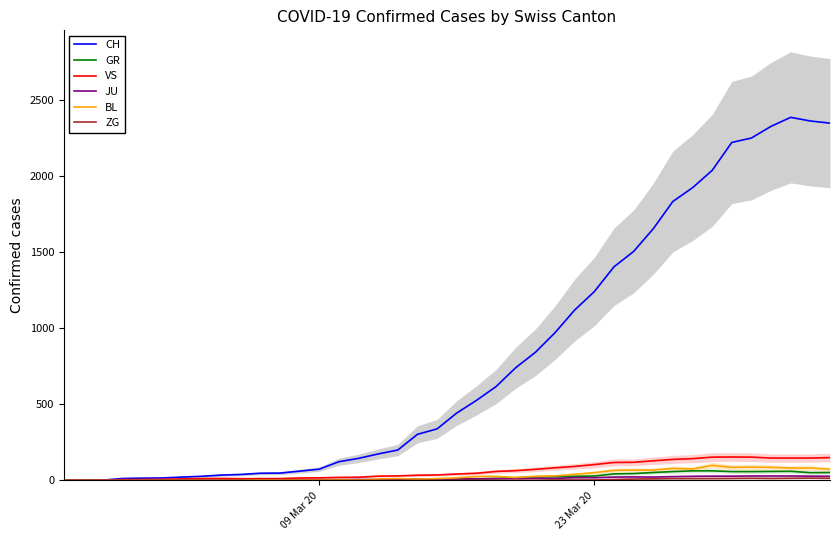

What are all the series names shown in the legend?

CH, GR, VS, JU, BL, ZG